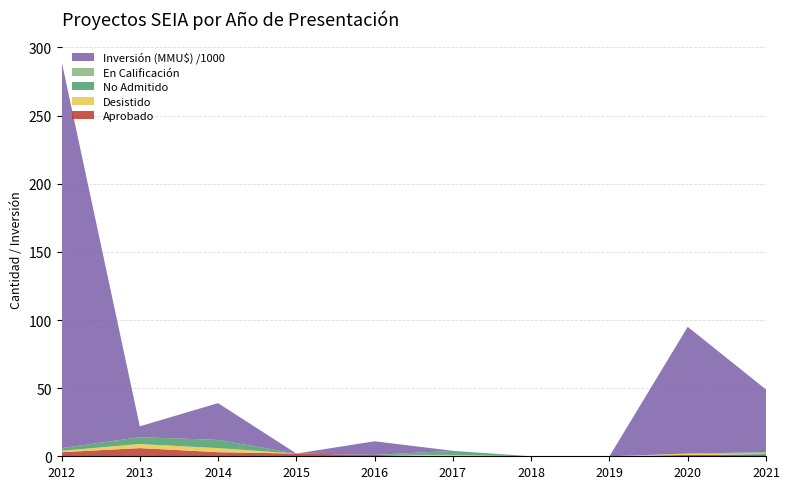

Reading left to right, what are all the values shown in this chart?

Aprobado: 2012=3	2013=6	2014=3	2015=2	2016=1	2017=0	2018=0	2019=0	2020=1	2021=1
Desistido: 2012=1	2013=3	2014=3	2015=0	2016=0	2017=1	2018=0	2019=0	2020=1	2021=0
No Admitido: 2012=2	2013=5	2014=6	2015=0	2016=0	2017=3	2018=0	2019=0	2020=0	2021=1
En Calificación: 2012=0	2013=0	2014=0	2015=0	2016=0	2017=0	2018=0	2019=0	2020=0	2021=1
Inversión (MMU$) /1000: 2012=284	2013=8	2014=27	2015=0	2016=10	2017=0	2018=0	2019=0	2020=93	2021=46